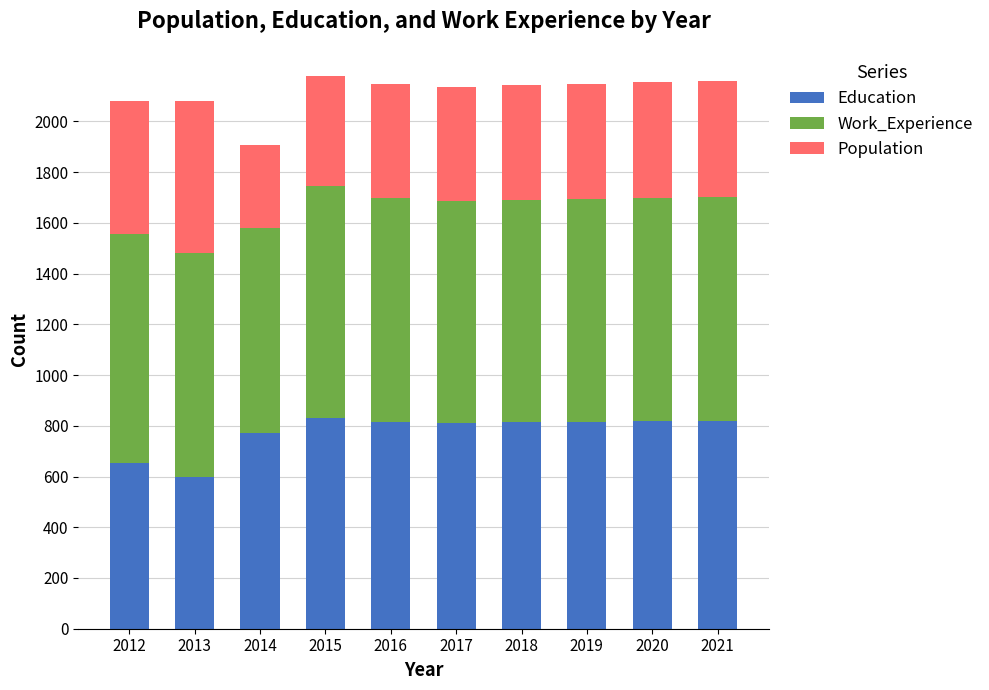

What is the difference between the maximum and minimum values in the Education series?

232